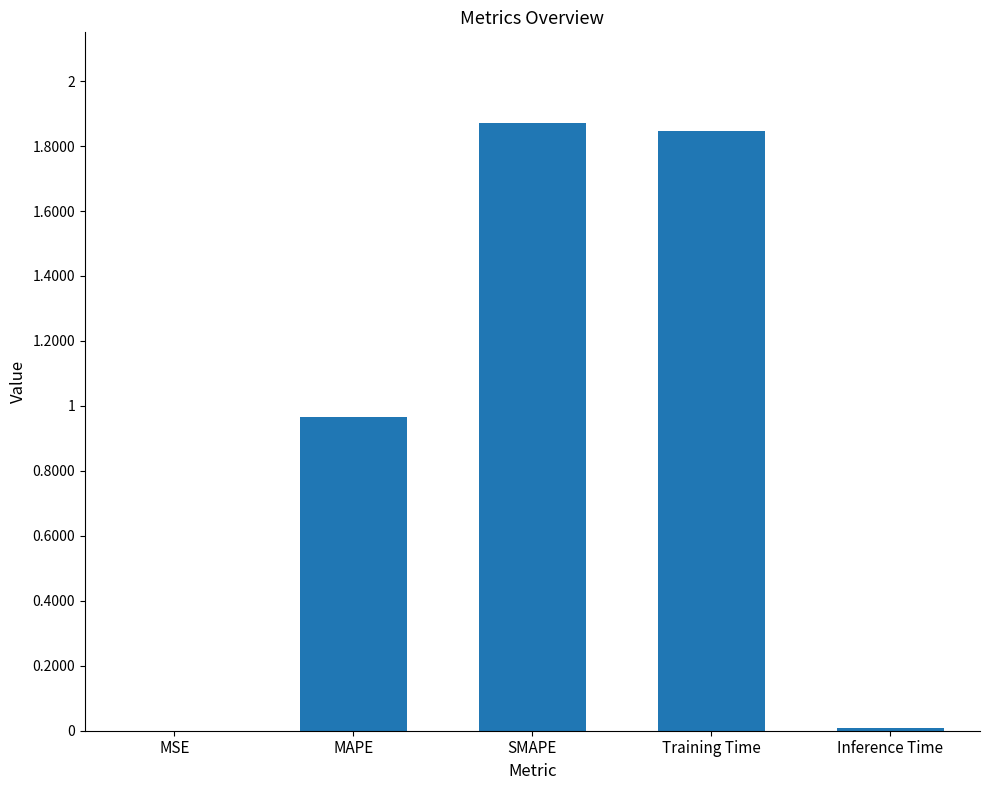

Between MSE and MAPE, which is larger?

MAPE